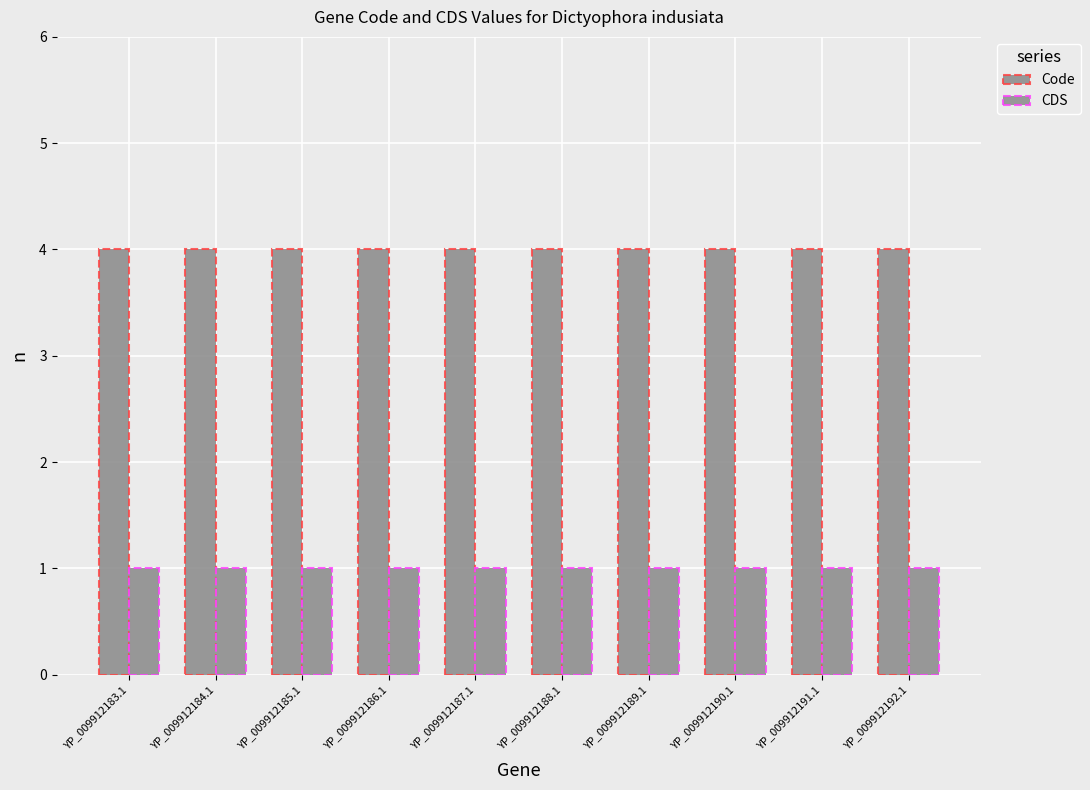

What is the spread (max minus min) of values at YP_009912187.1?

3